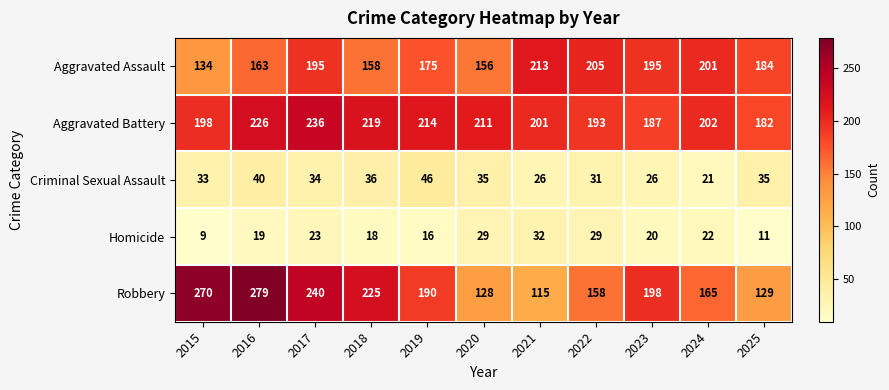

How many values in the Criminal Sexual Assault series are below 34?

5